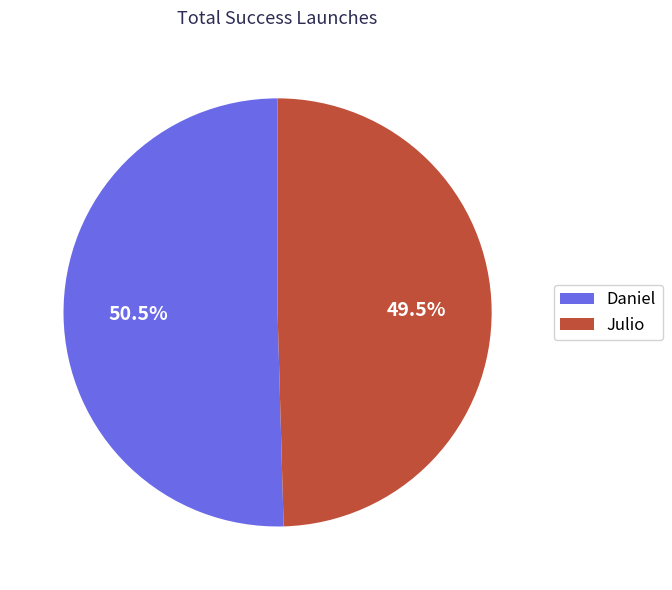

How much of the chart is everything except Julio?

50.5%